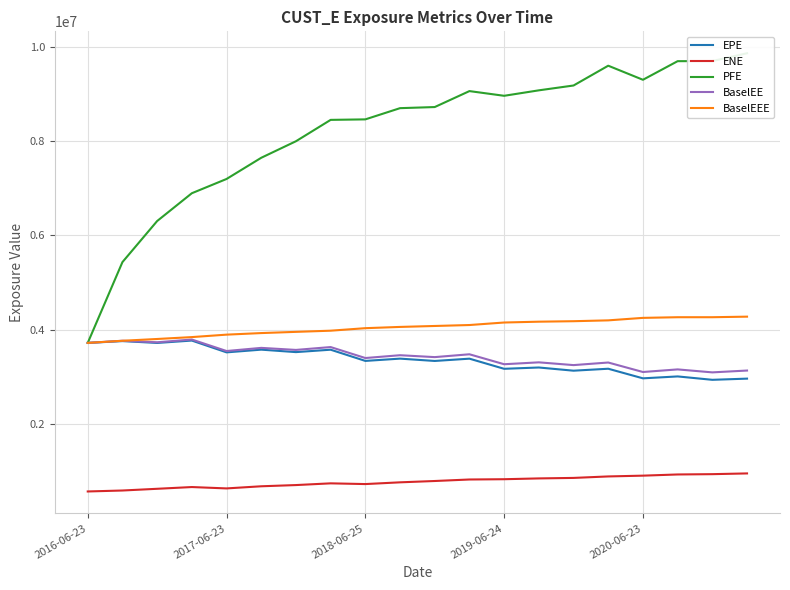

At which category does the chart reach its peak across all series?

19